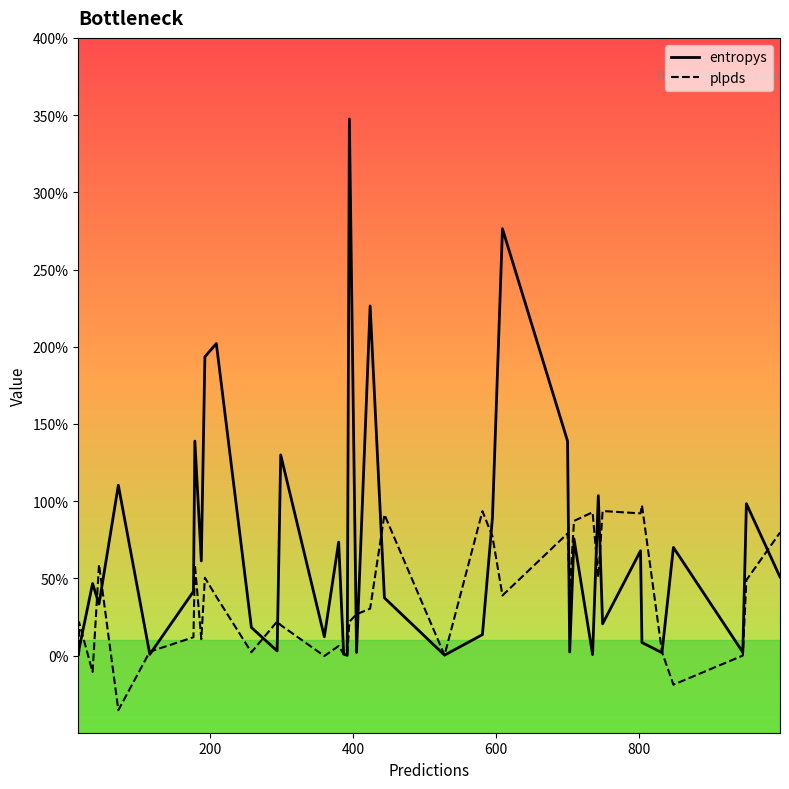

Rank the series by their average value, from highest to lowest.

entropys, plpds